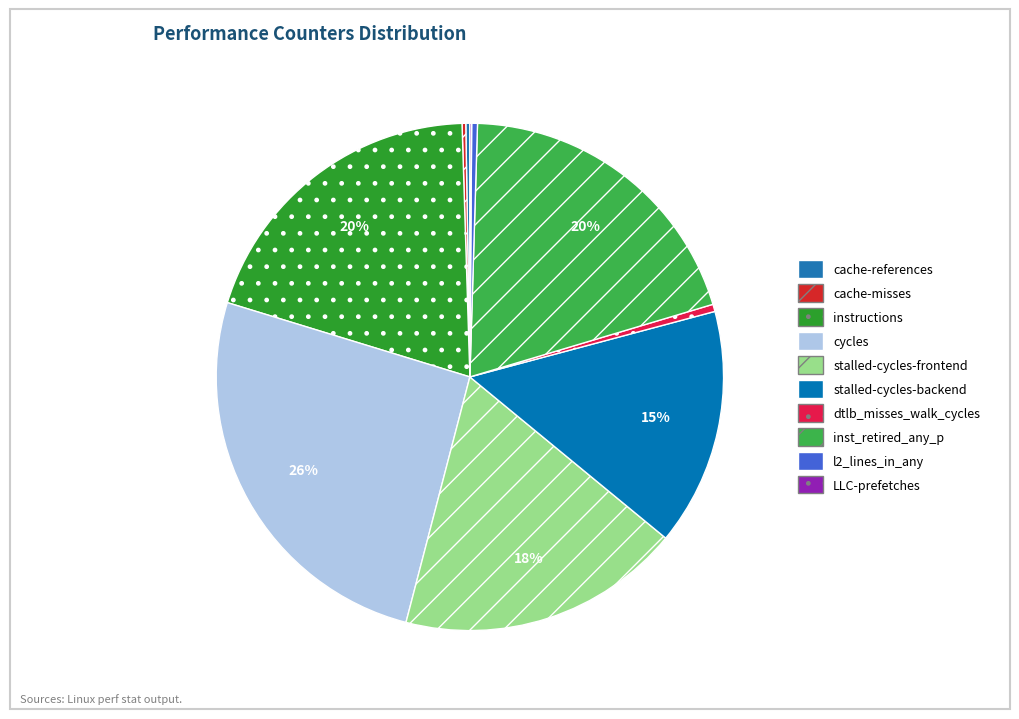

To the nearest percent, what percentage of the pie is instructions?

20%